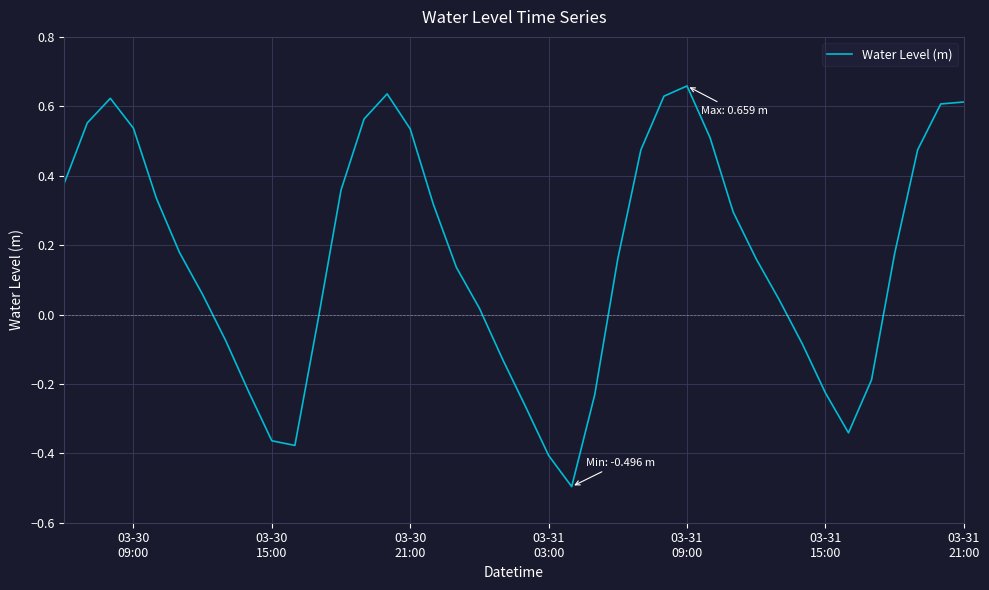

What is the smallest value displayed?

-0.5